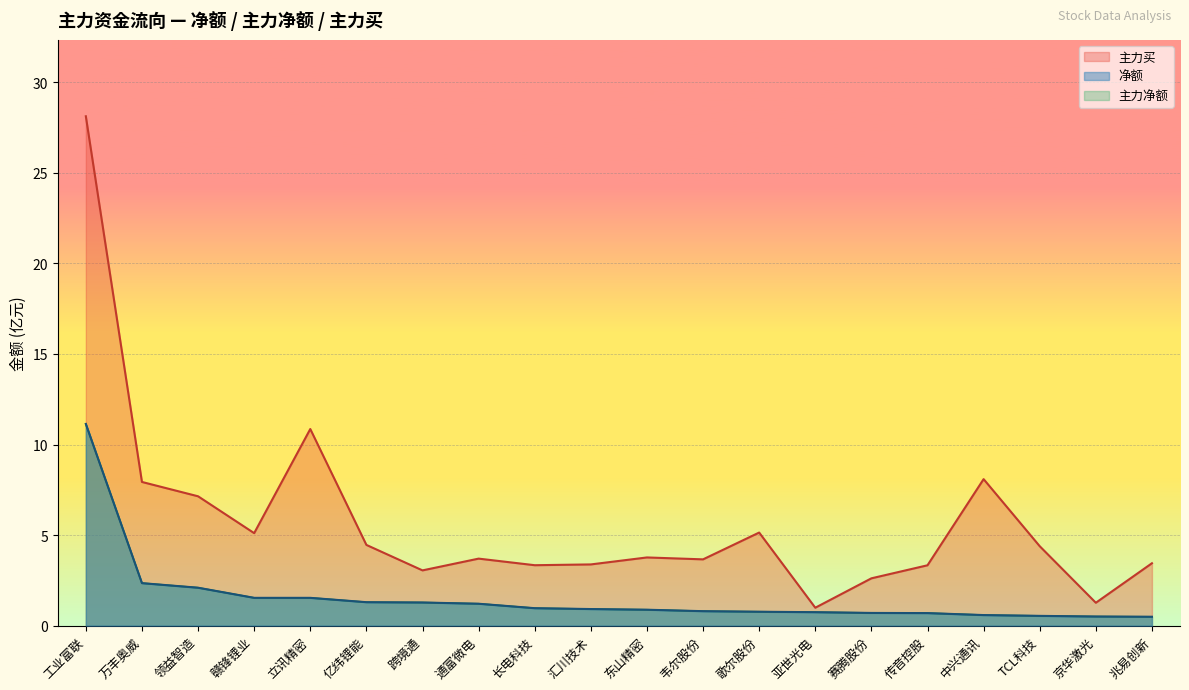

True or false: 主力买 has a value of 5.6 at 中兴通讯.

False